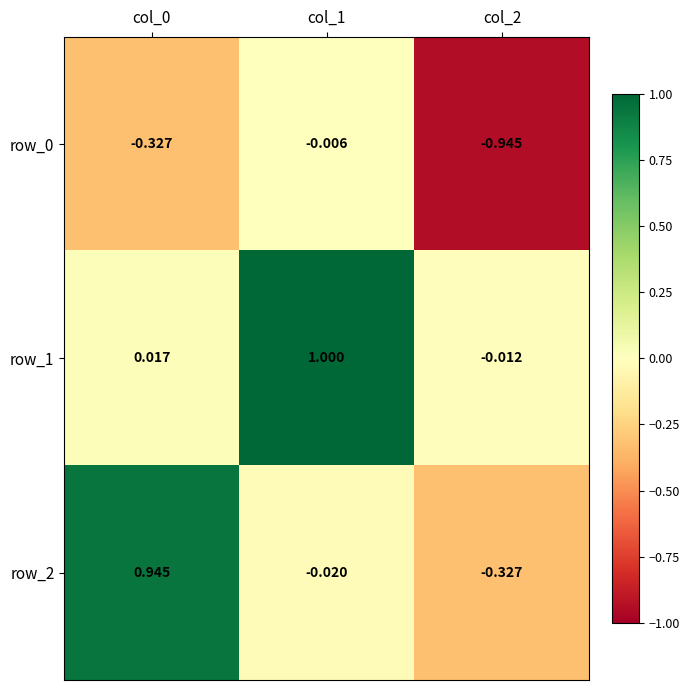

Which series changed the most between col_0 and col_1?

row_1